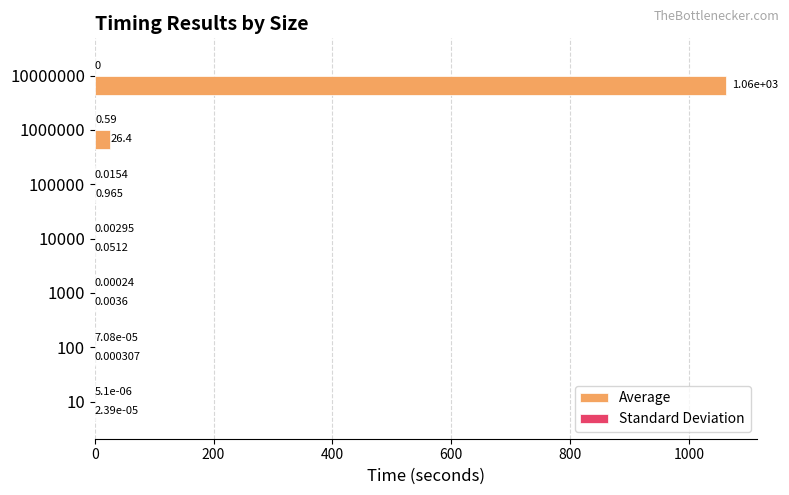

Which series has the largest total across all categories?

Average